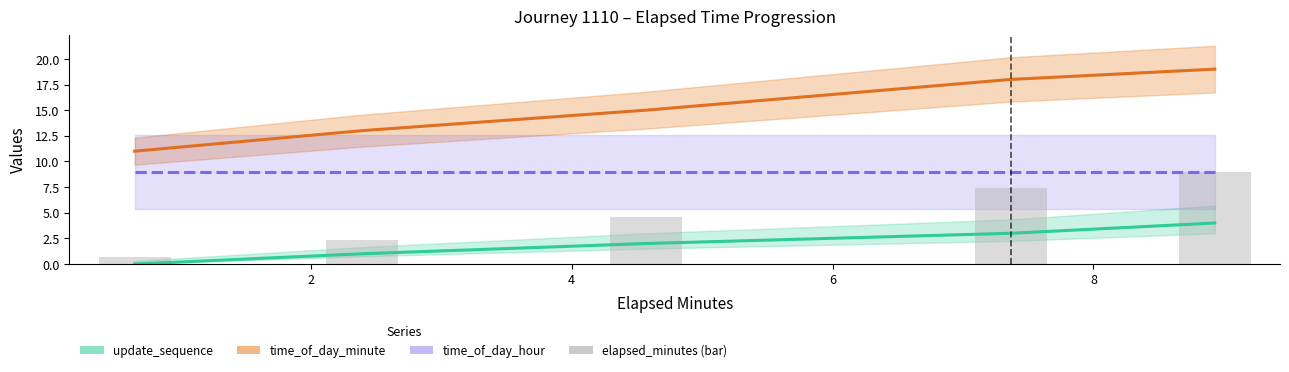

Is it true that the value at 4 is 4.6?

True